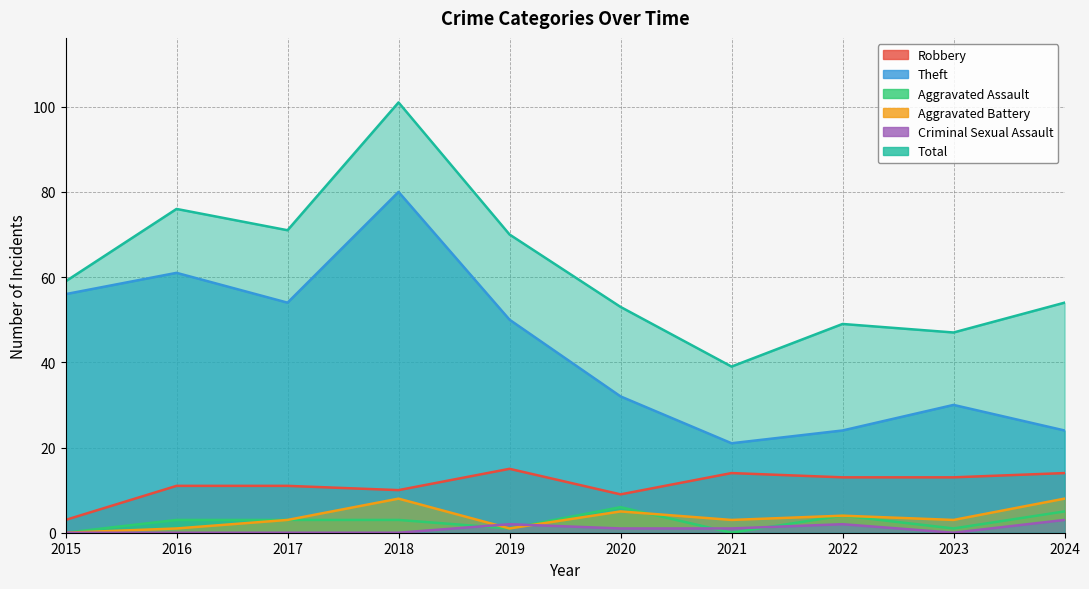

In Criminal Sexual Assault, how many points are lower than both neighbors (excluding endpoints)?

1